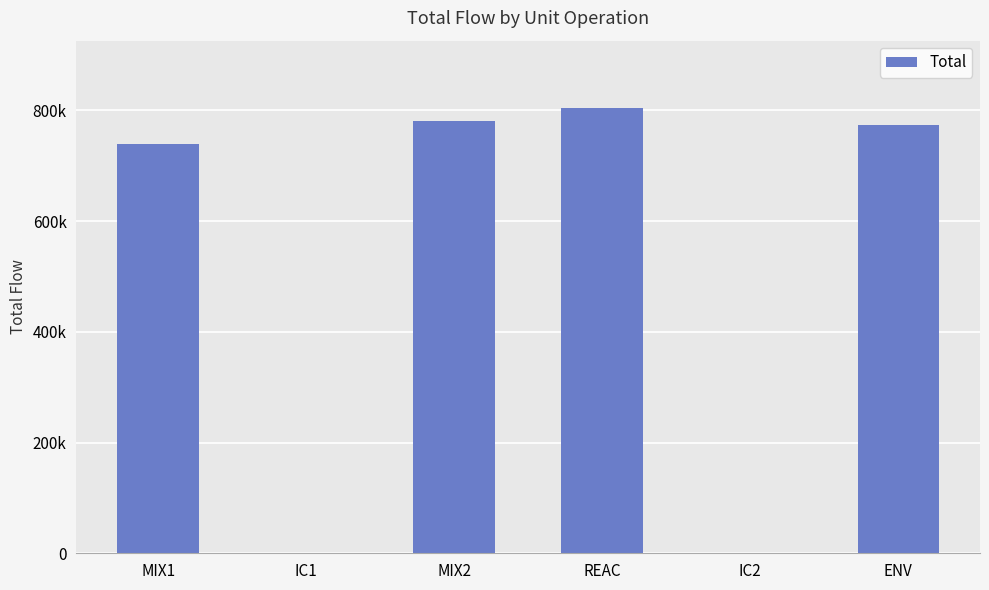

What is the difference between the second highest and minimum values?

779782.8